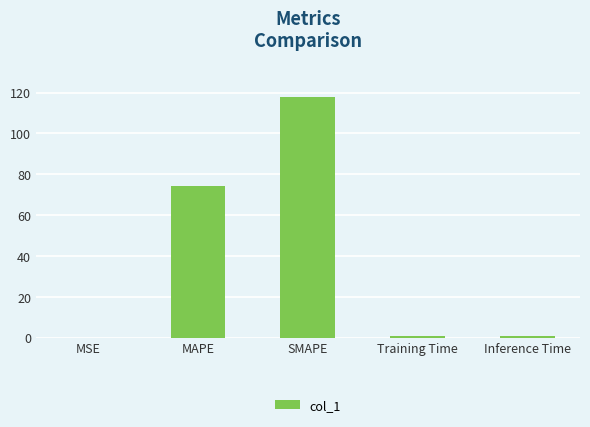

What is the sum of all values?

193.8